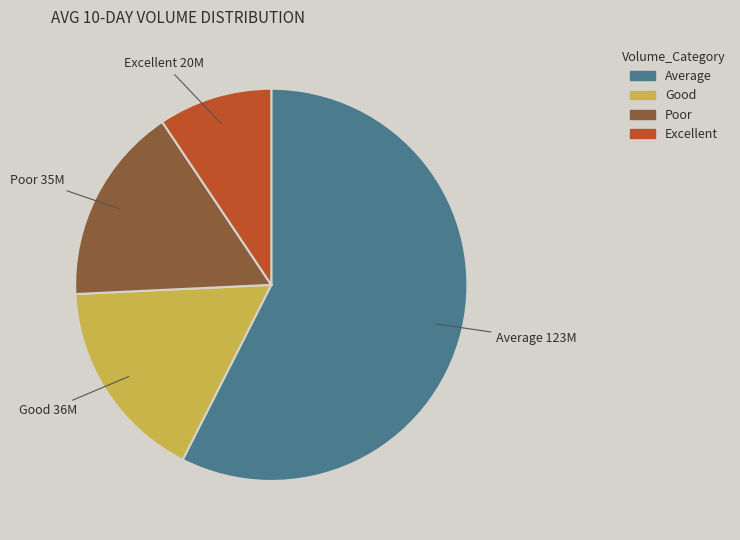

True or false: Poor accounts for 16% of the total.

True